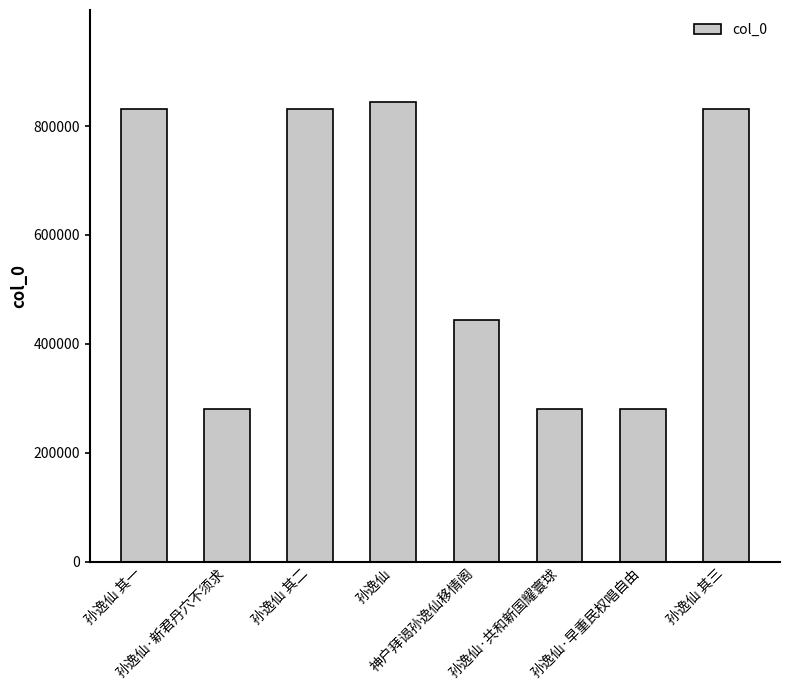

How many series are shown in this chart?

1